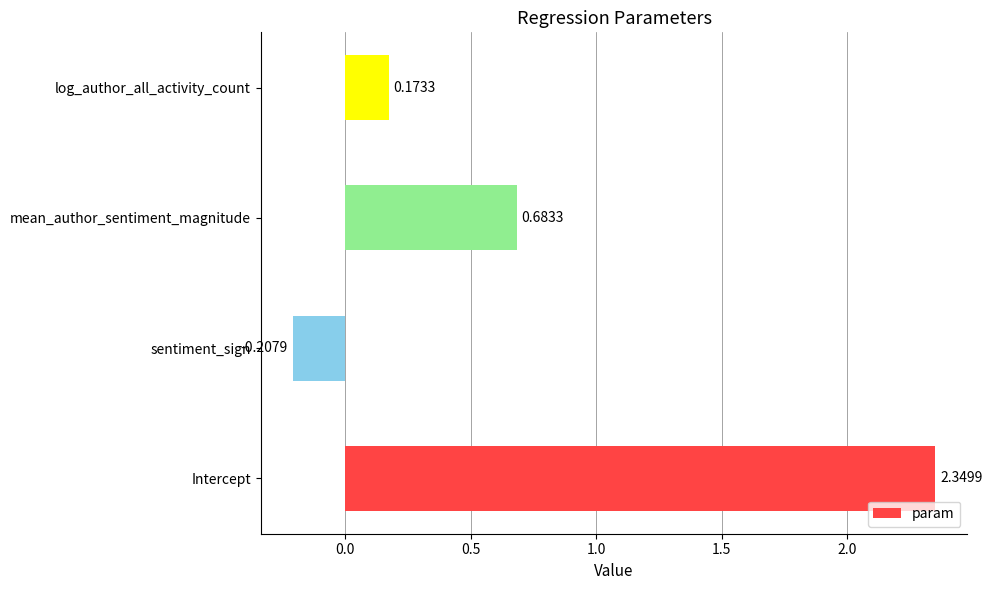

At which category does the chart reach its peak across all series?

Intercept